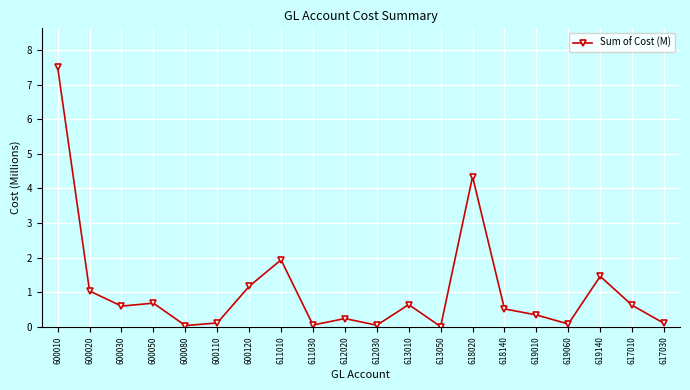

What is the greatest value displayed?

7.5